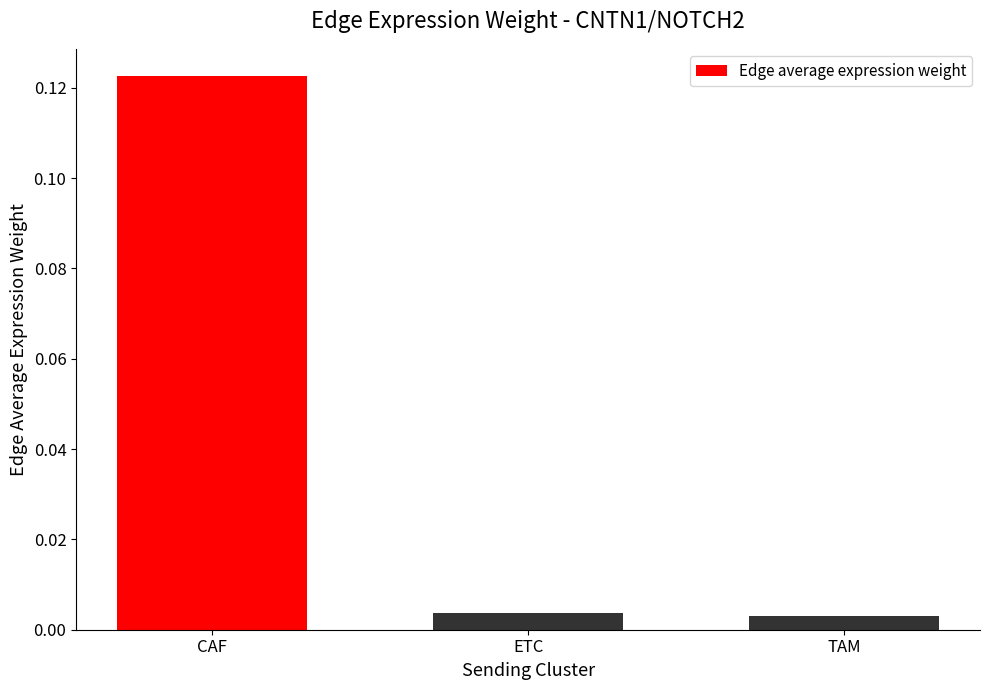

How many categories are shown in the chart?

3